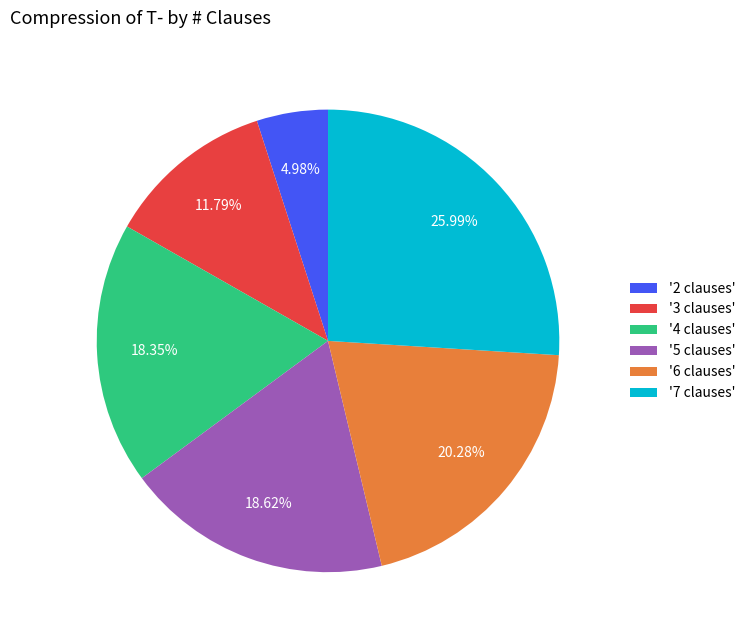

Is there any slice that represents more than half of the pie?

No